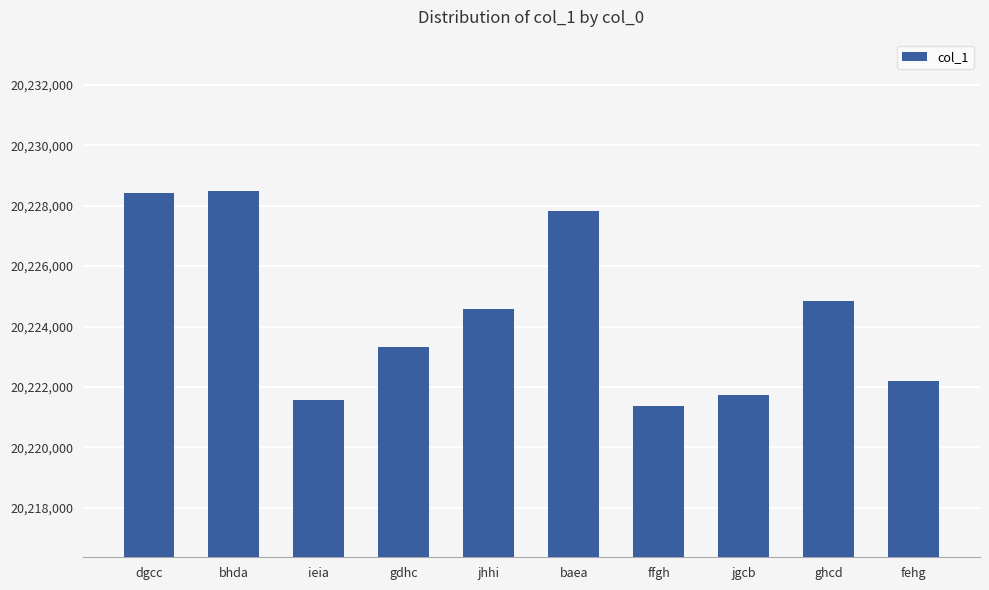

The chart shows a value of 29536599 at ghcd. True or false?

False